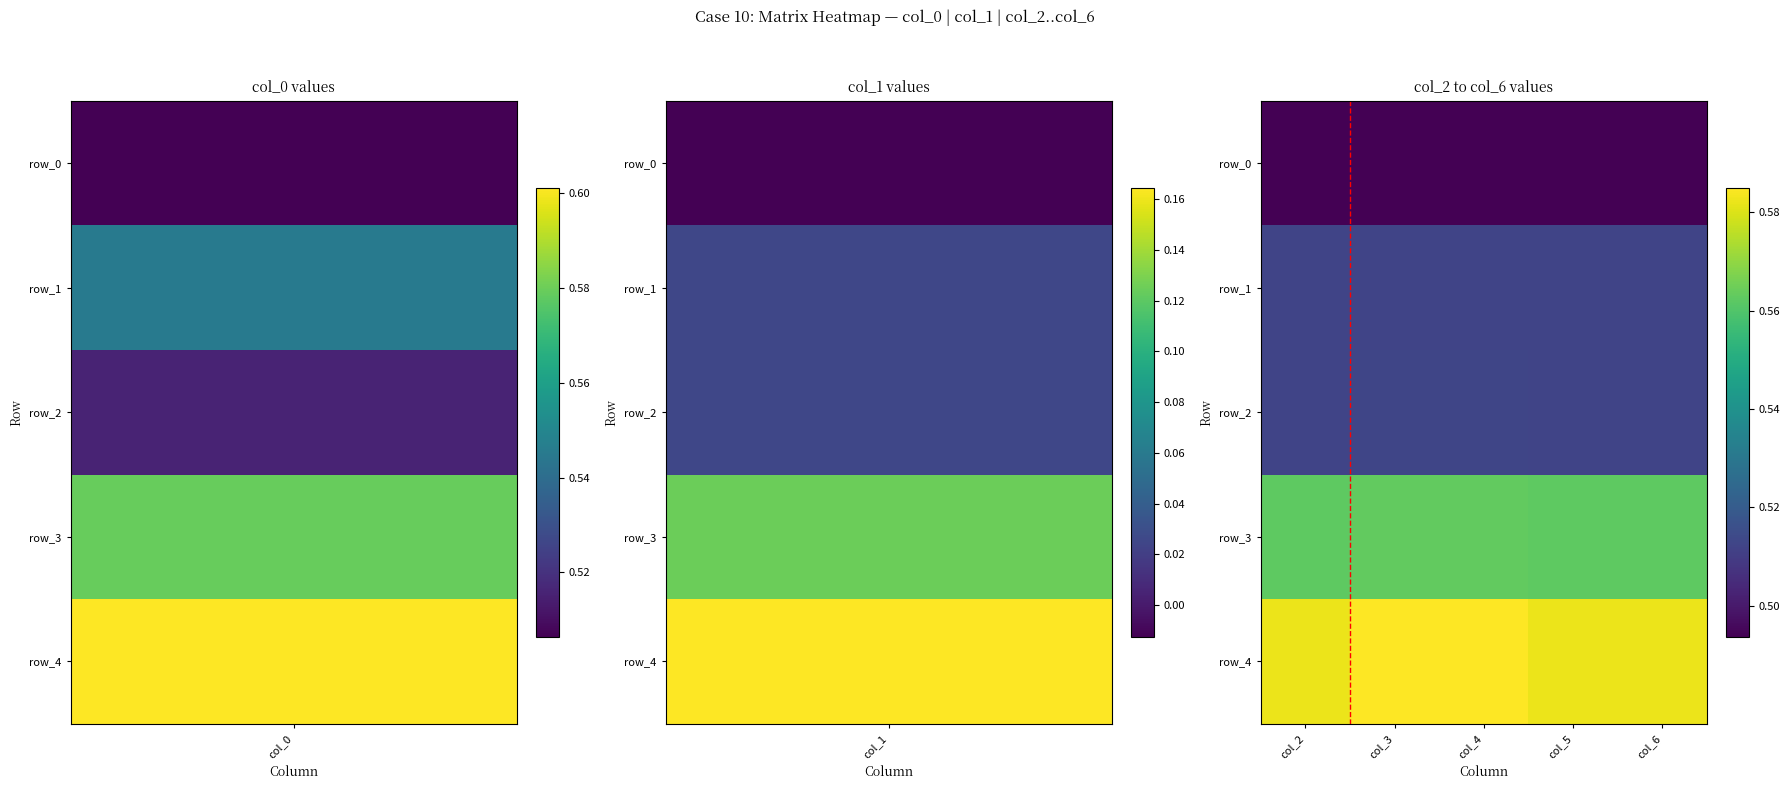

At how many categories does at least one series exceed 0?

5